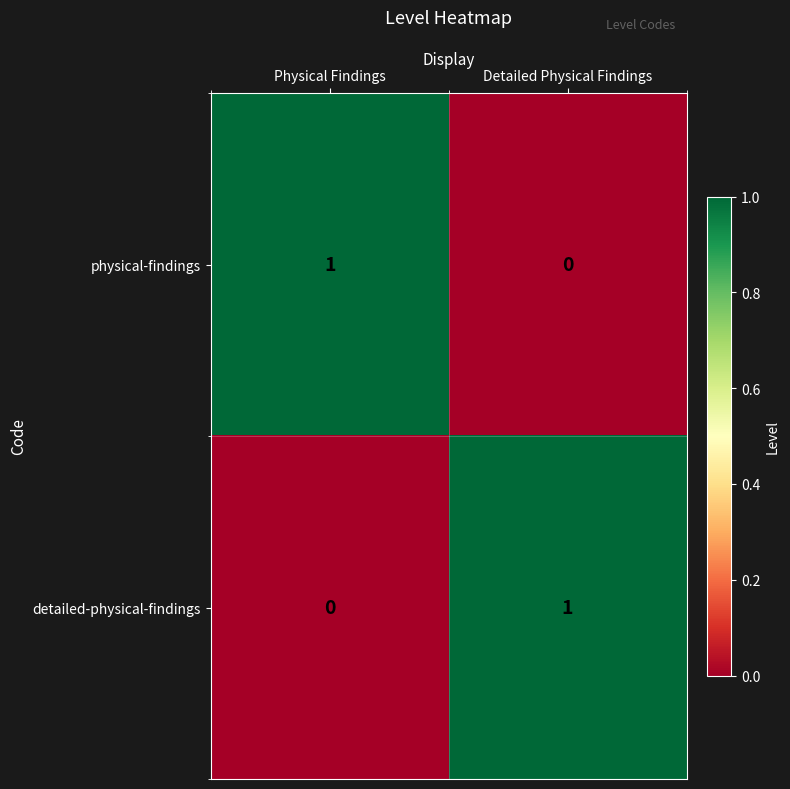

Is it true that detailed-physical-findings equals 0 at Physical Findings?

True